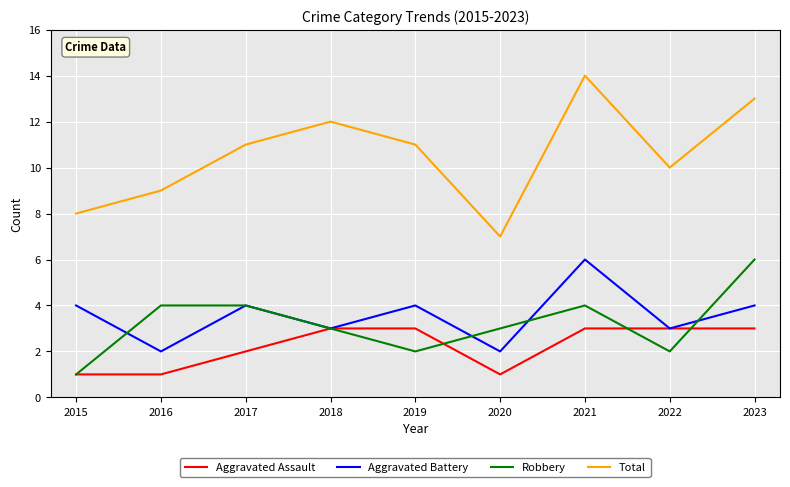

True or false: Total and Aggravated Battery cross at least once.

False